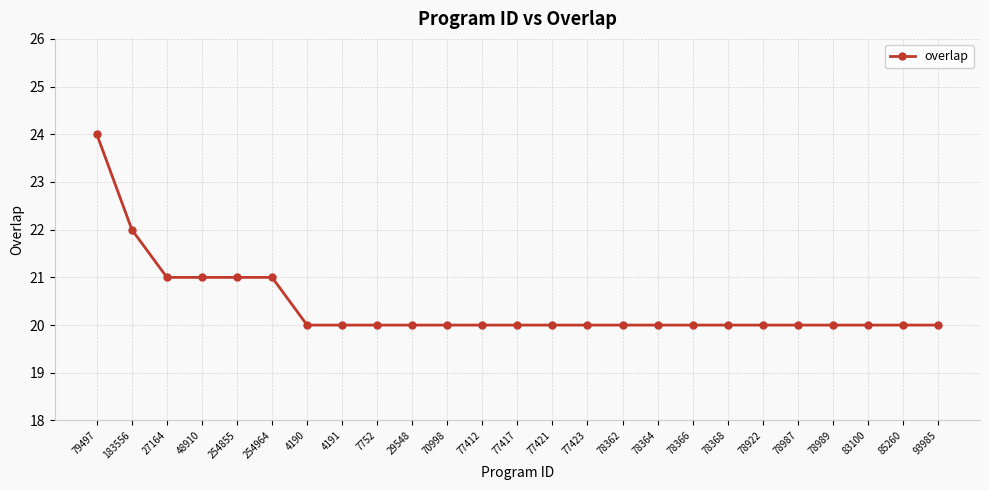

Reading left to right, extract all data points from this chart.

24	22	21	21	21	21	20	20	20	20	20	20	20	20	20	20	20	20	20	20	20	20	20	20	20